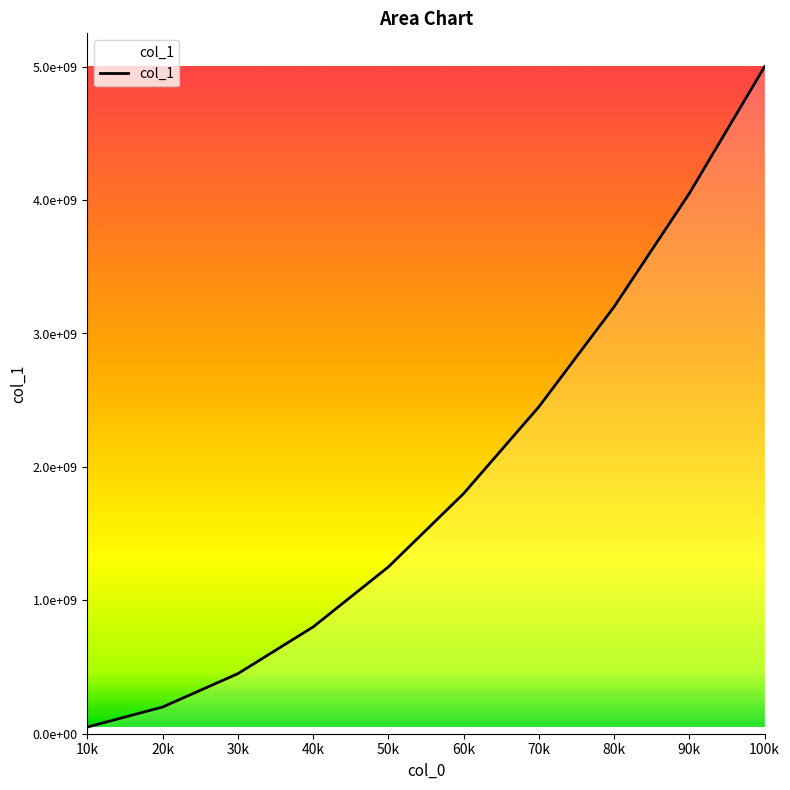

Is this an area chart (filled region under the line)?

Yes